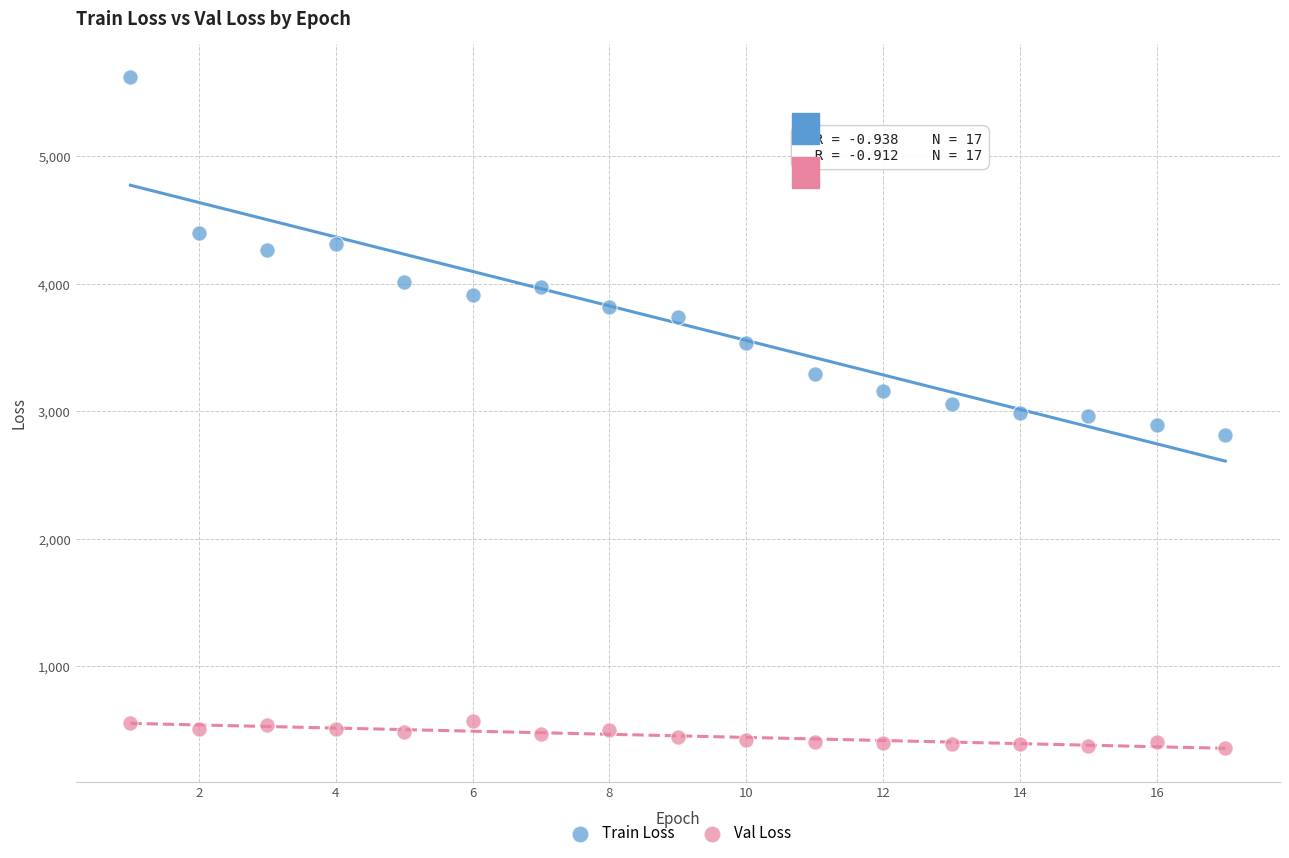

Which series reaches the minimum Y coordinate?

Val Loss